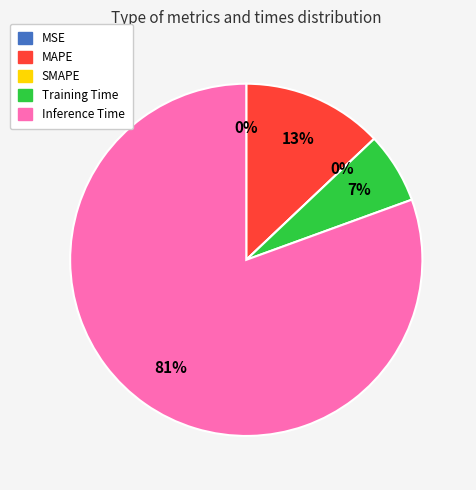

True or false: Training Time accounts for 7% of the total.

True